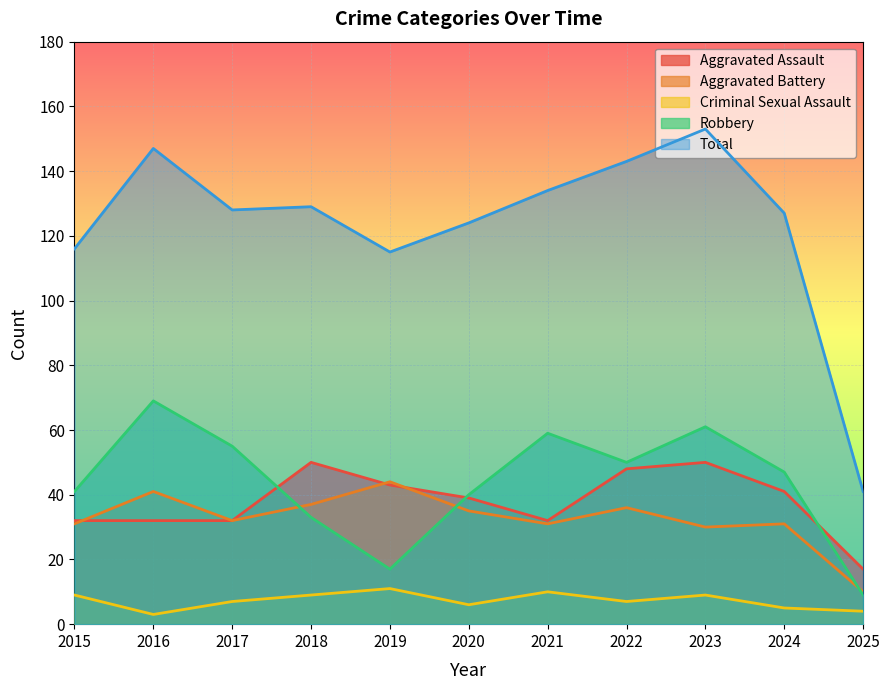

Which series changed the most between 2021 and 2022?

Aggravated Assault